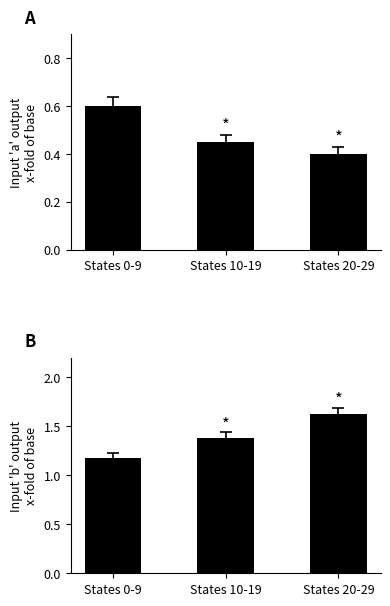

How many groups of bars are there?

3